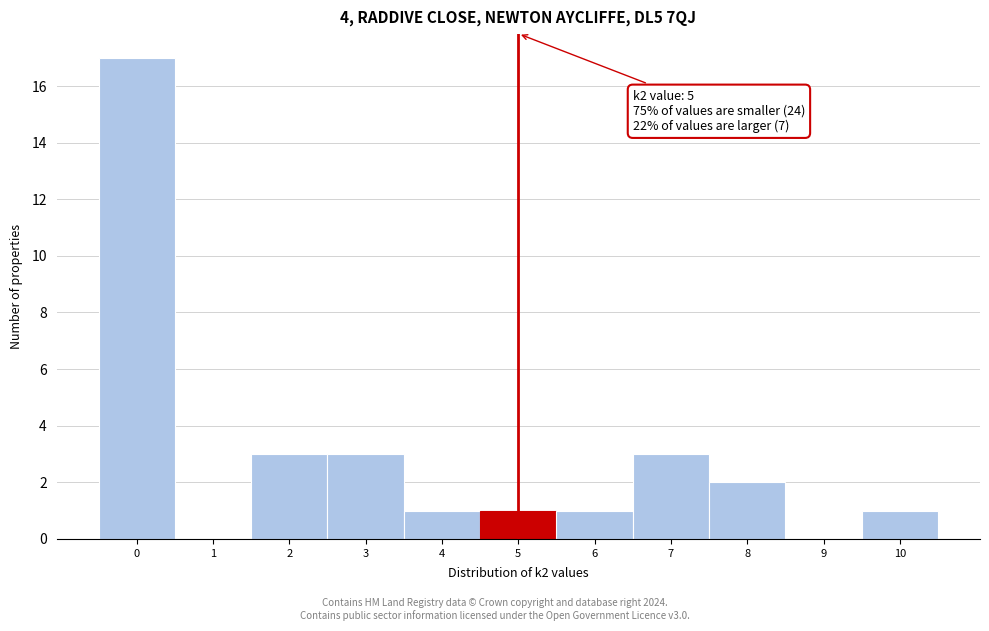

Over which range of the x-axis is the bar tallest?

-0.5 to 0.5